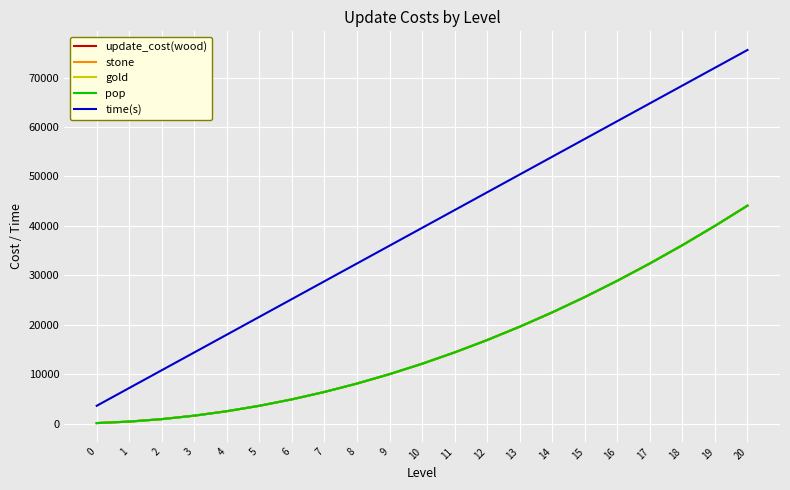

Is this an area chart (filled region under the line)?

No